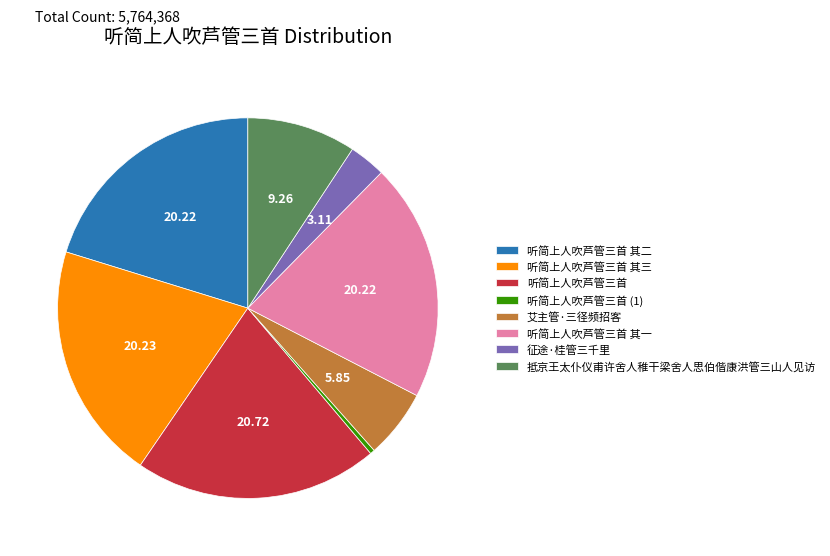

Combined, do 征途·桂管三千里 and 听简上人吹芦管三首 其三 account for over 50%?

No